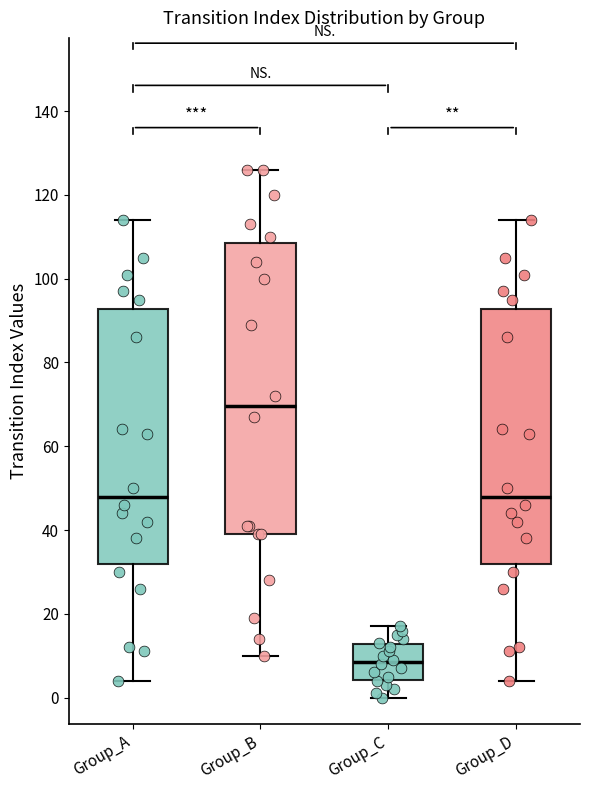

Reading left to right, read every box against the y-axis: the position of its median line, the range the box covers, and the ends of its whiskers. The values are not printed on the chart, so give them approximately, as read against the axis.

Group_A: median 48, box 32 to 92, whiskers 4 to 114
Group_B: median 70, box 40 to 108, whiskers 10 to 126
Group_C: median 8, box 4 to 12, whiskers 0 to 18
Group_D: median 48, box 32 to 92, whiskers 4 to 114